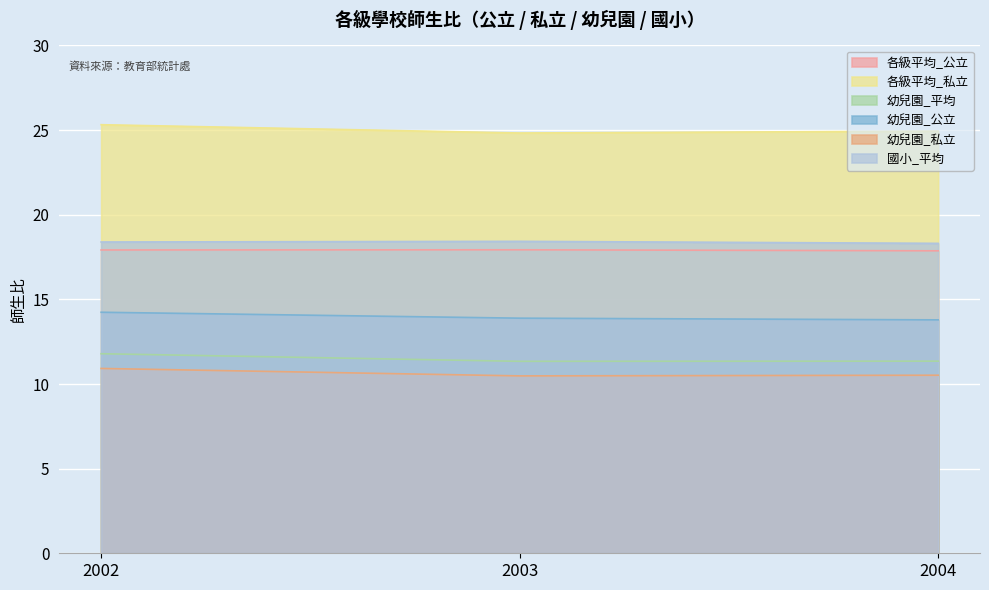

Which series has the largest range (max minus min)?

各級平均_私立